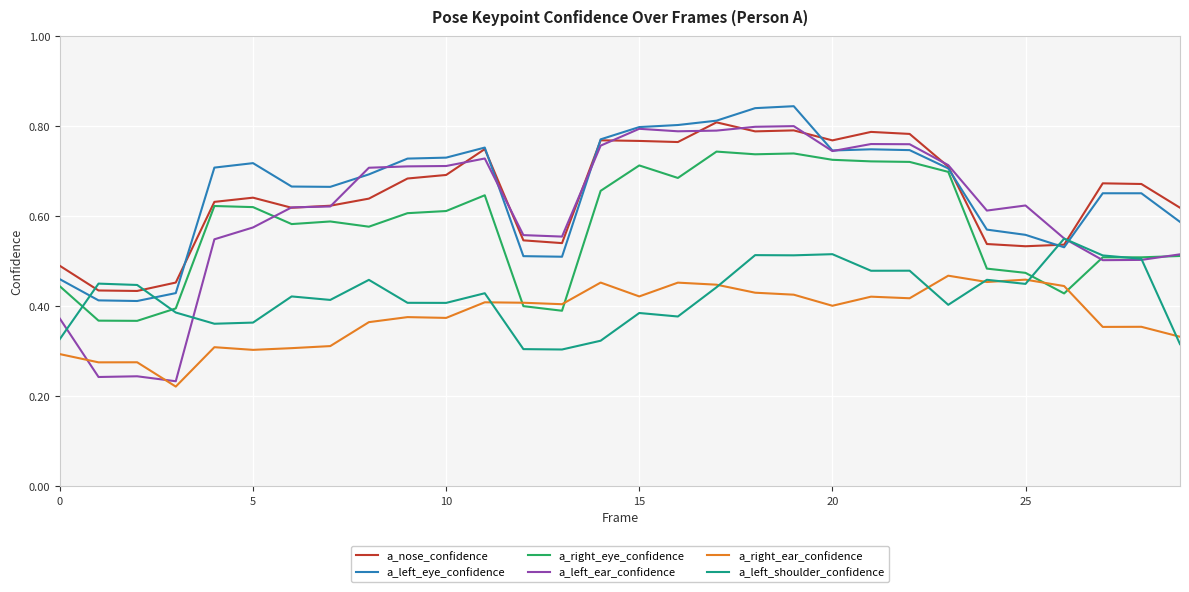

Which series has the widest spread of values?

a_left_ear_confidence